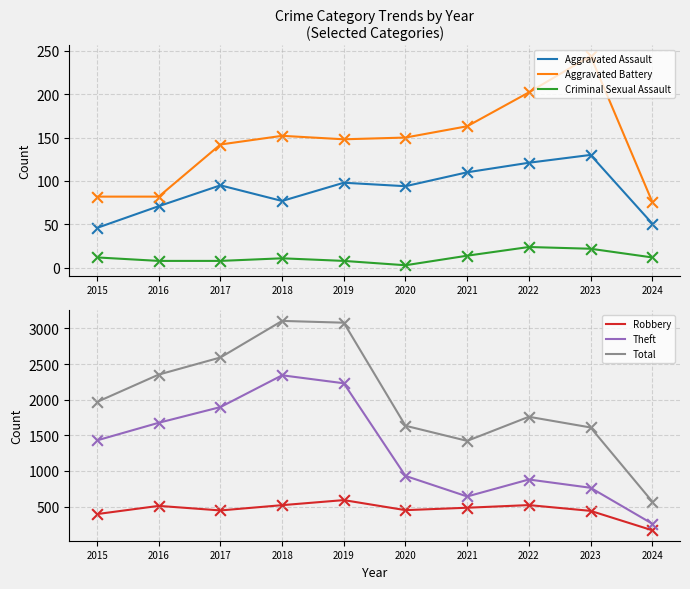

Which series has the widest spread of Y values?

Total